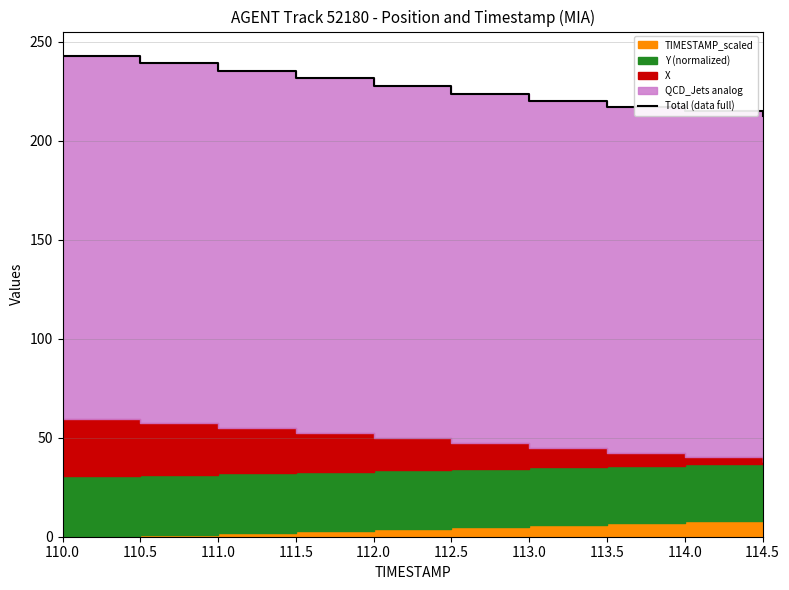

Read the value at 114.0.

214.8